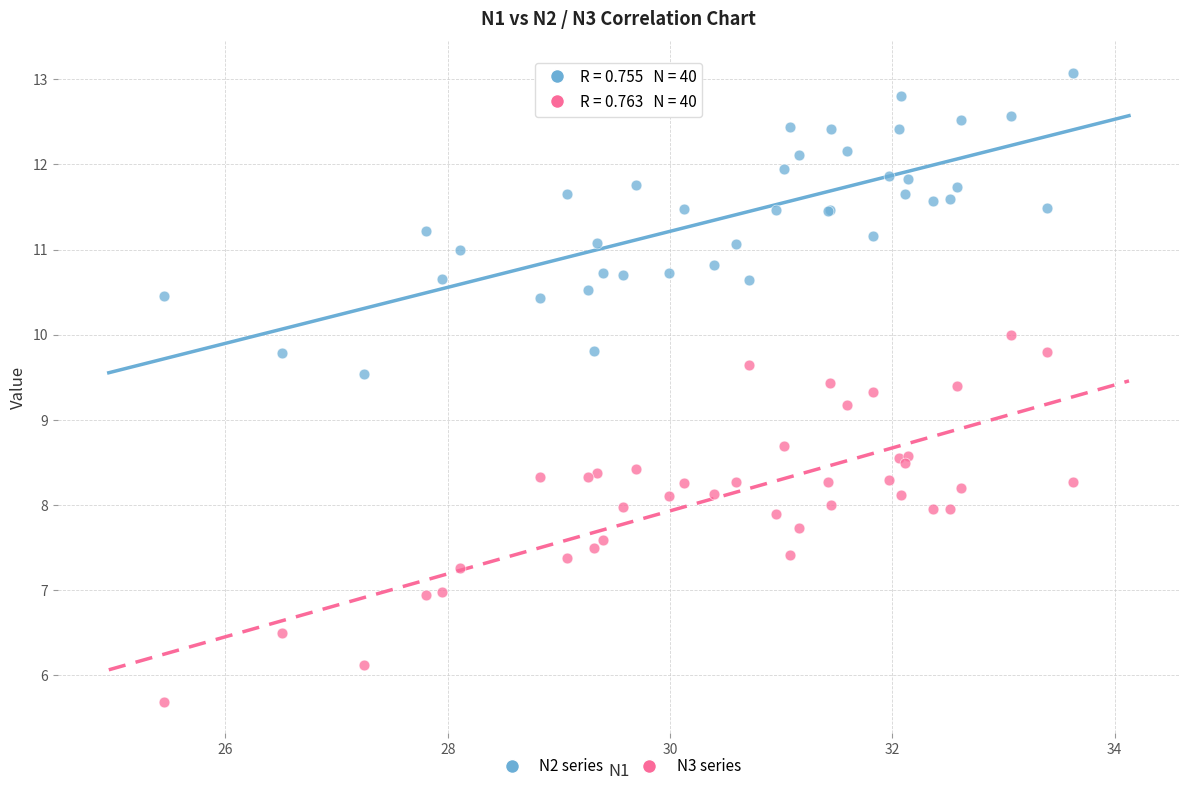

Which series reaches the maximum Y coordinate?

N2 series